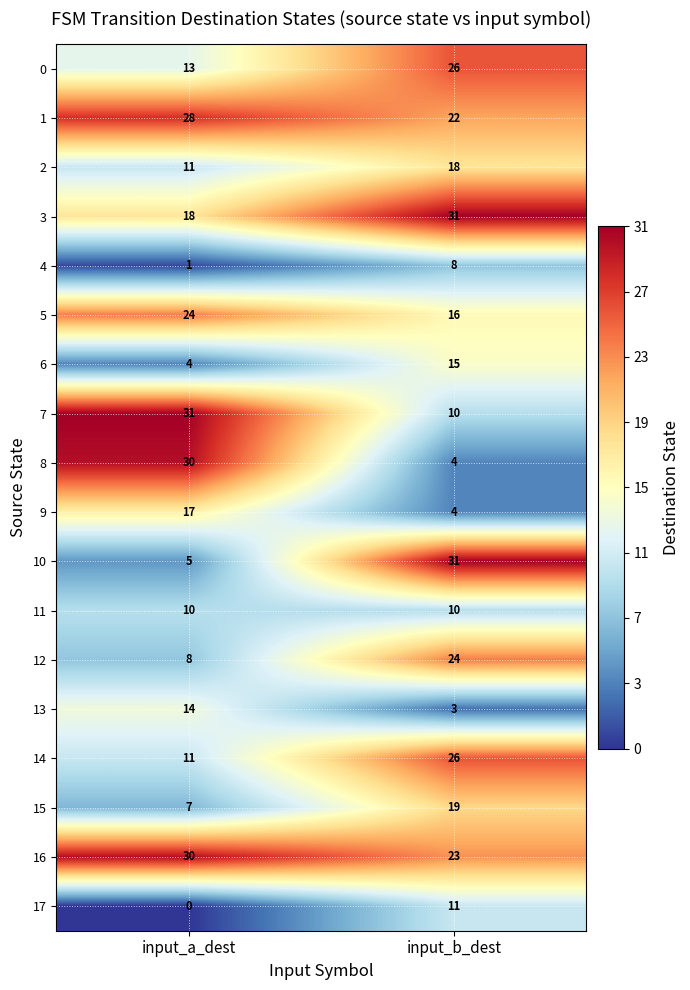

What is the total value across all series at input_b_dest?

301